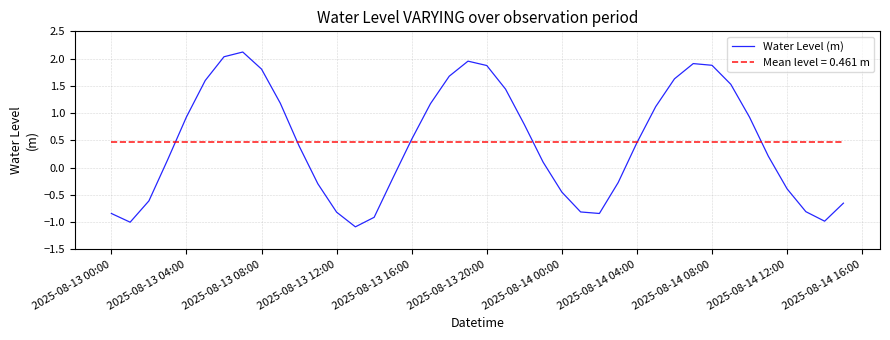

Which series has the largest range (max minus min)?

Water Level (m)